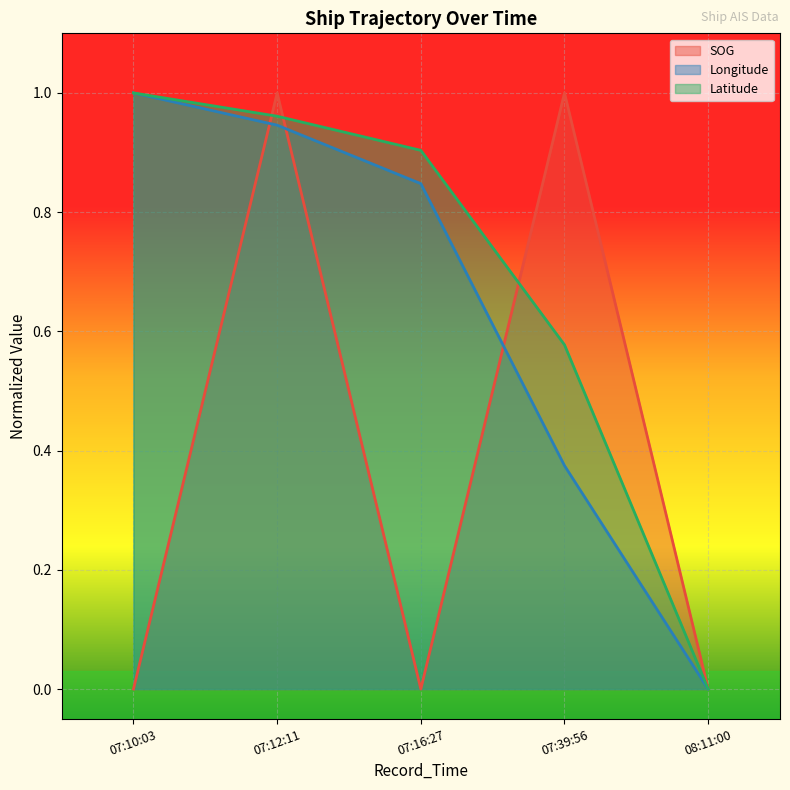

Is it true that SOG equals 1.6 at 07:12:11?

False